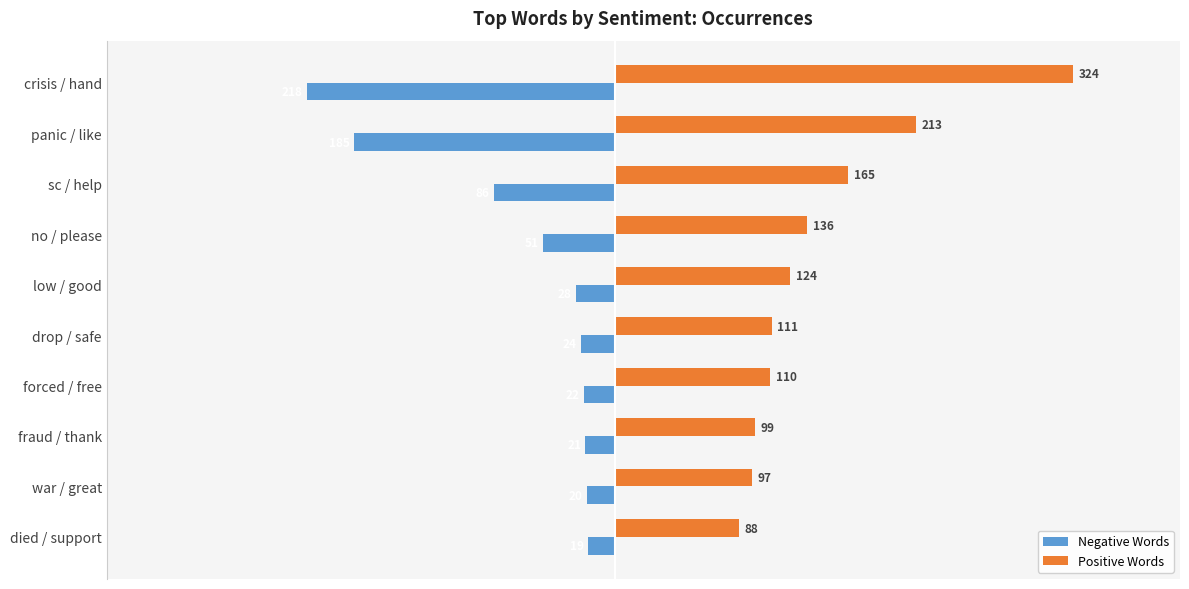

Between crisis / hand and forced / free, which series saw the biggest shift?

Positive Words